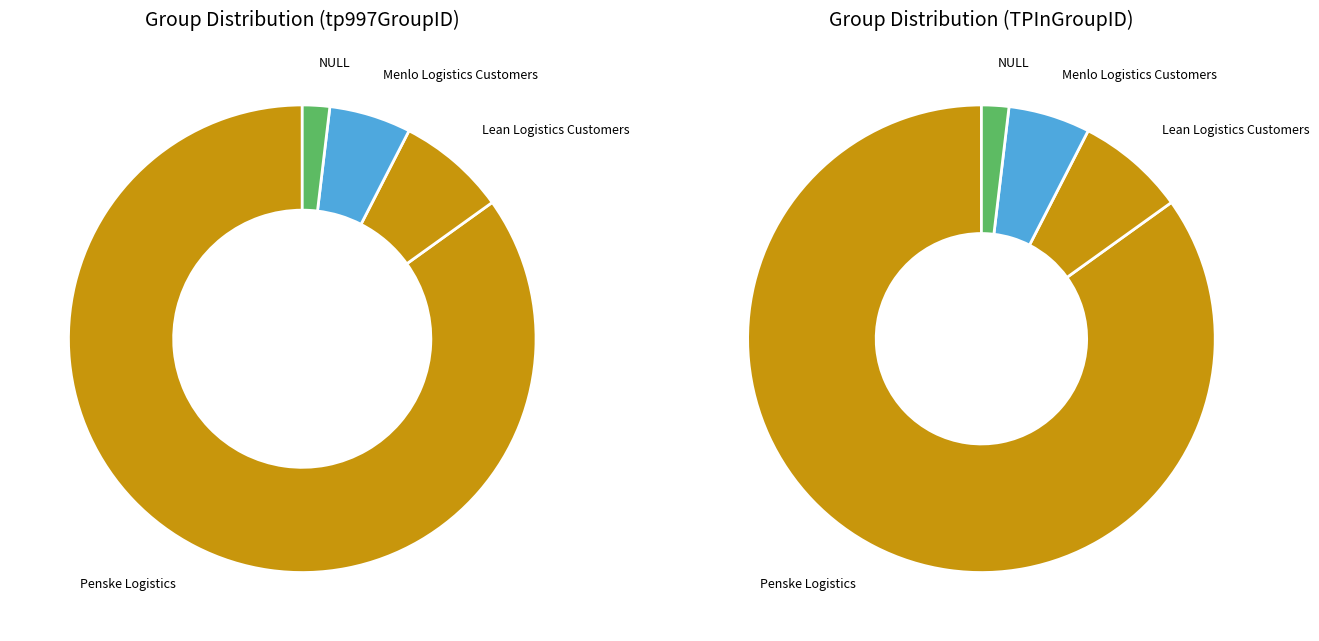

How many slices are in this pie chart?

4